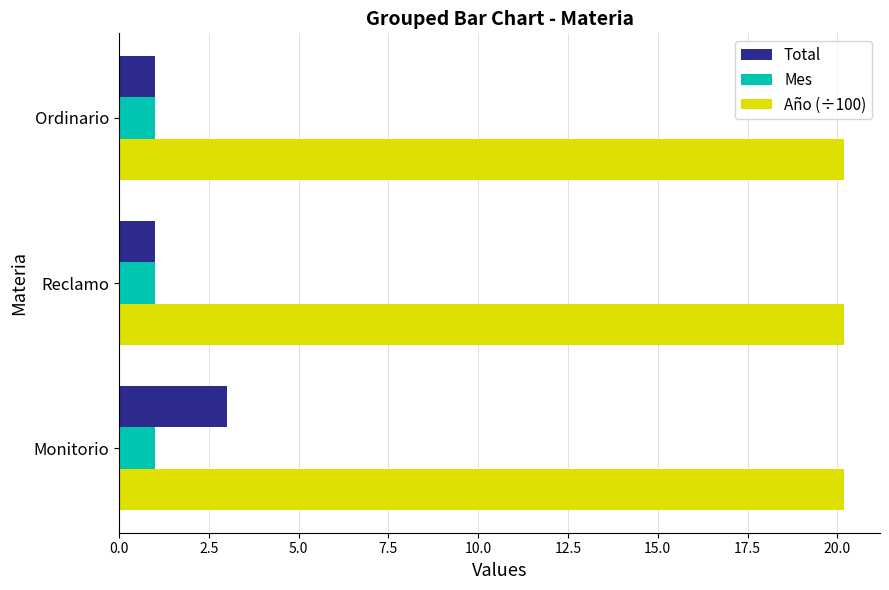

What is the difference between the highest and lowest values at Ordinario?

19.2